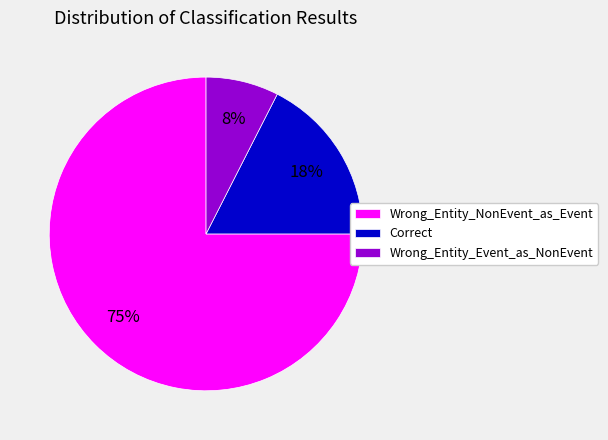

The Correct slice represents 18% of the pie. True or false?

True